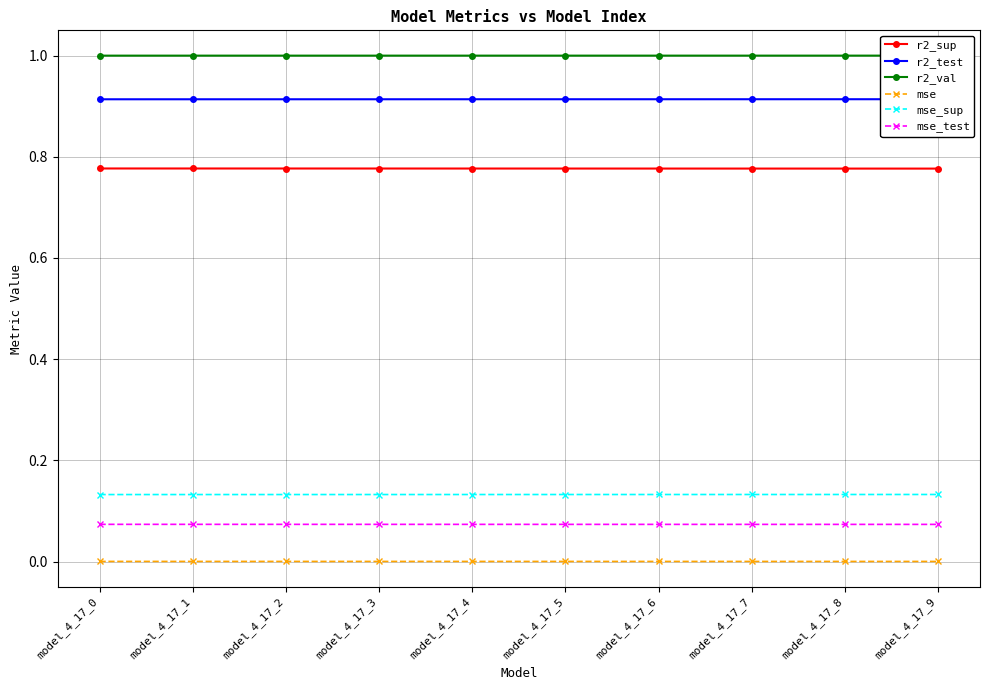

How many mse values are between 0 and 1?

10